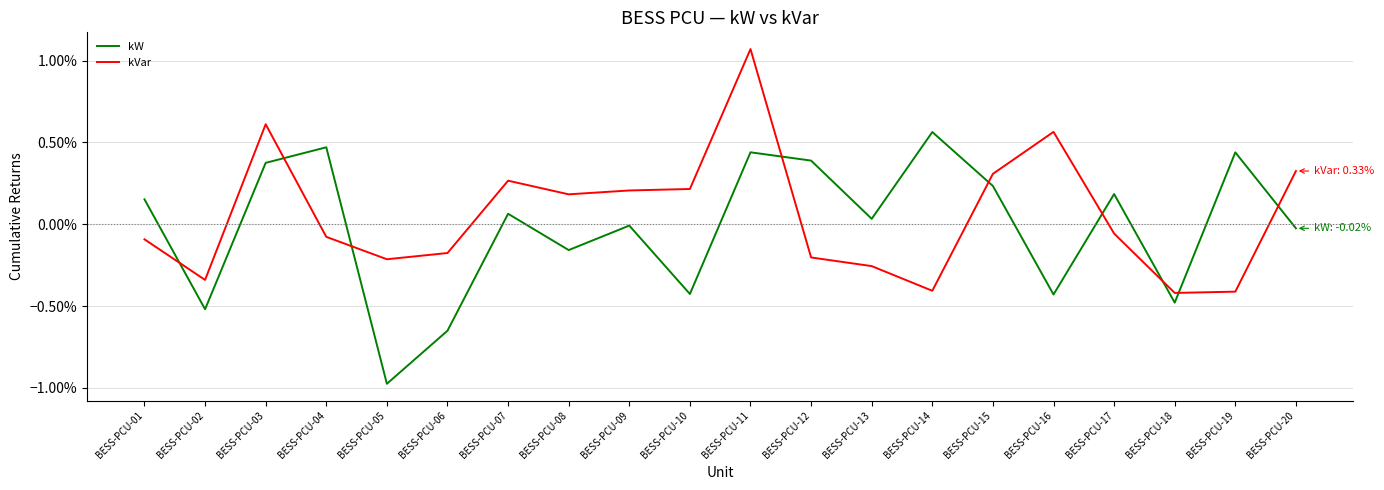

At BESS-PCU-09, list the series in order from smallest to largest.

kW, kVar